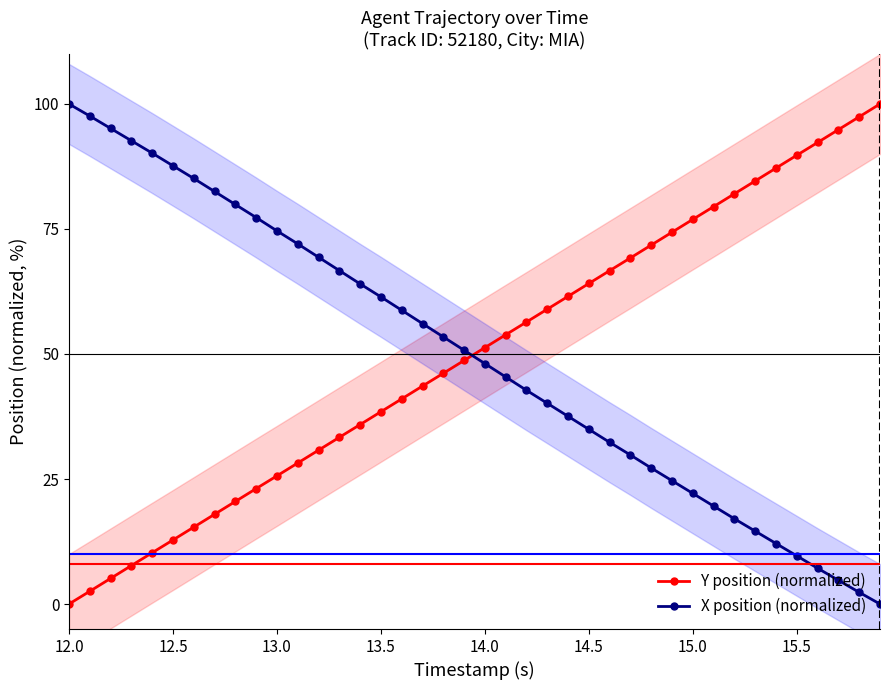

Does the chart display data point markers on the line(s)?

Yes